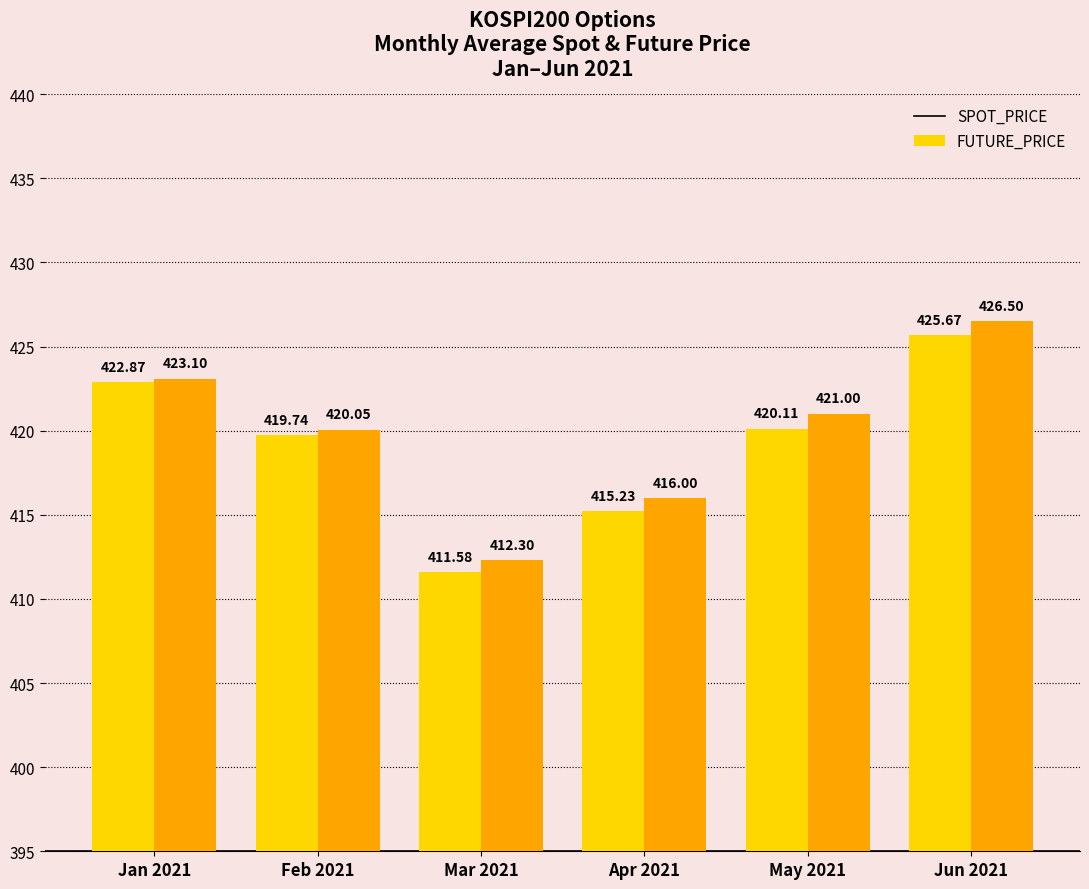

Where is SPOT_PRICE nearest to the value 418?

Feb 2021